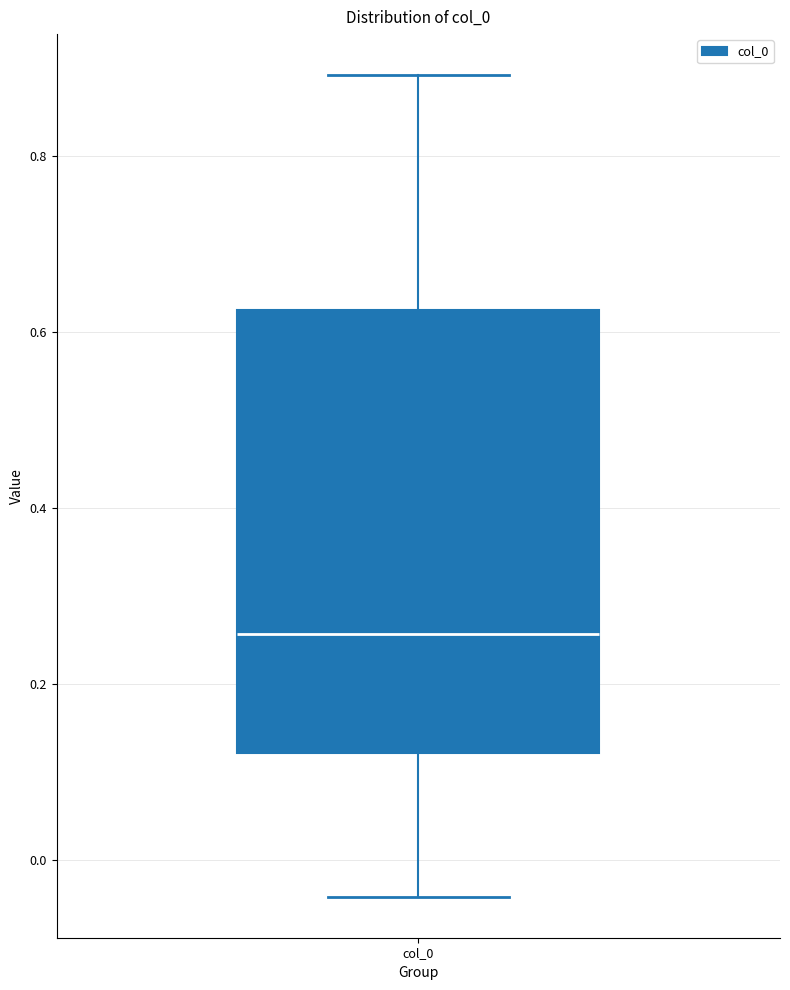

Where is the lower edge of the box for col_0 on the y-axis? The values are not printed on the chart, so give them approximately, as read against the axis.

0.12